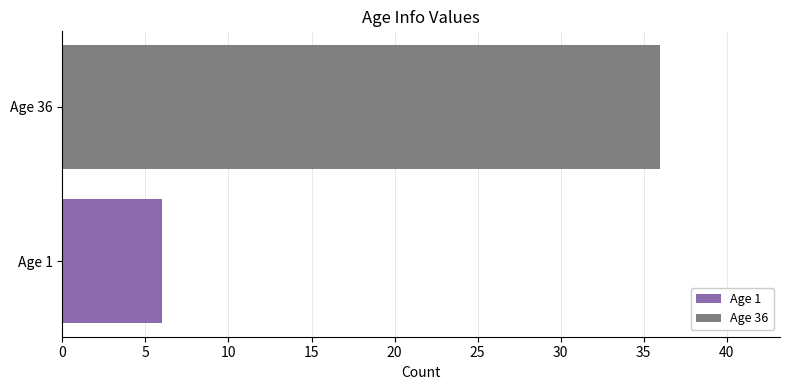

What is the minimum value shown in the chart?

6